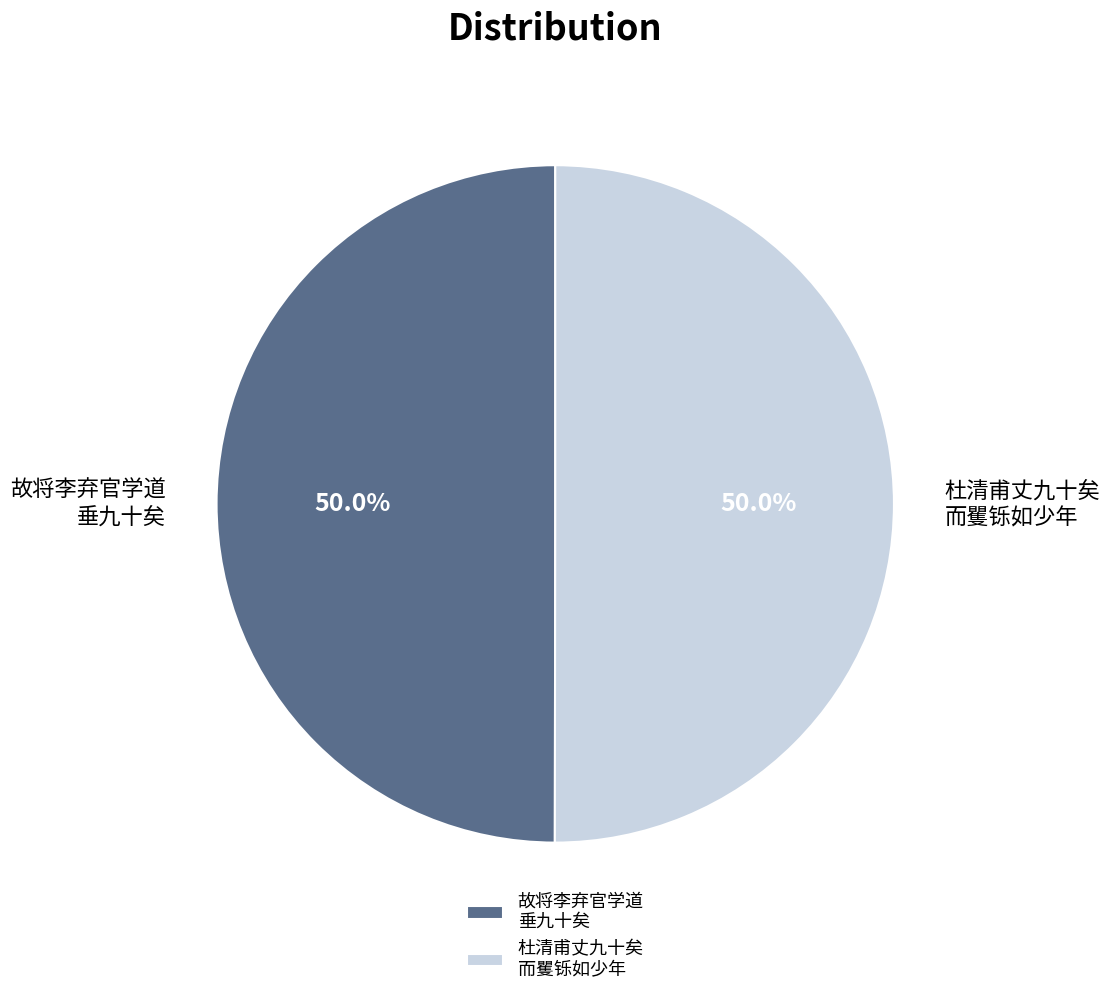

Approximately how many times larger is the value at 故将李弃官学道 垂九十矣 compared to 杜清甫丈九十矣 而矍铄如少年?

1.0